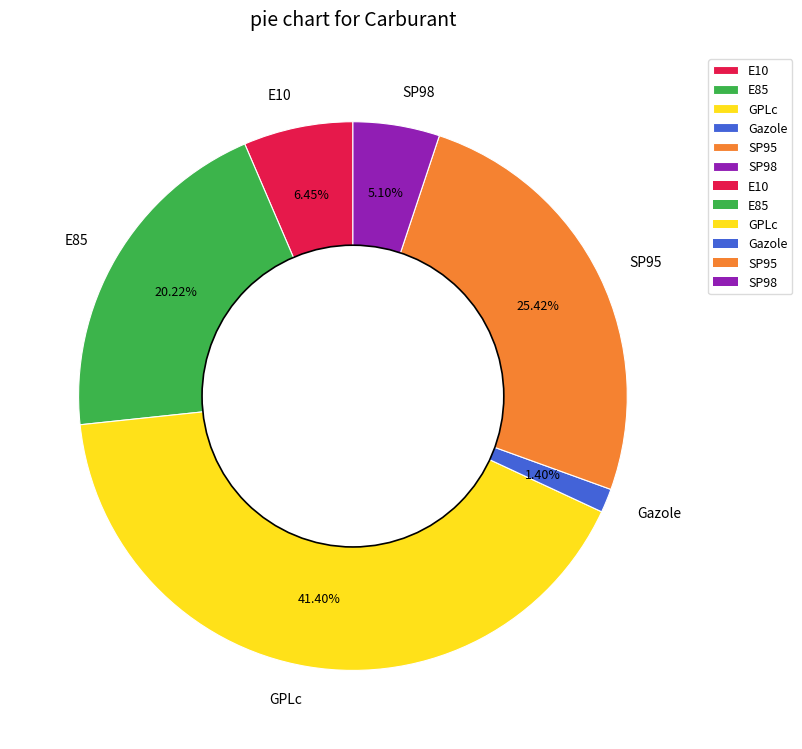

To the nearest percent, what is the average slice percentage?

17%